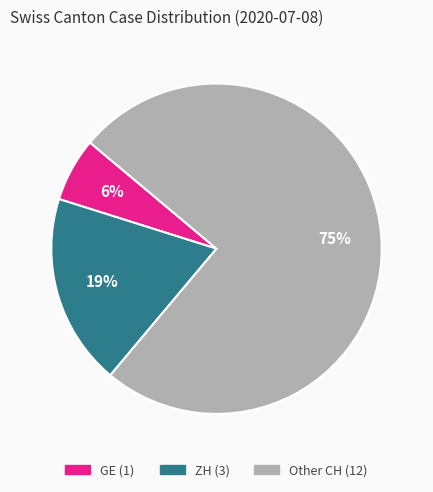

To the nearest percent, what is the difference between the largest and smallest slice percentages?

69%